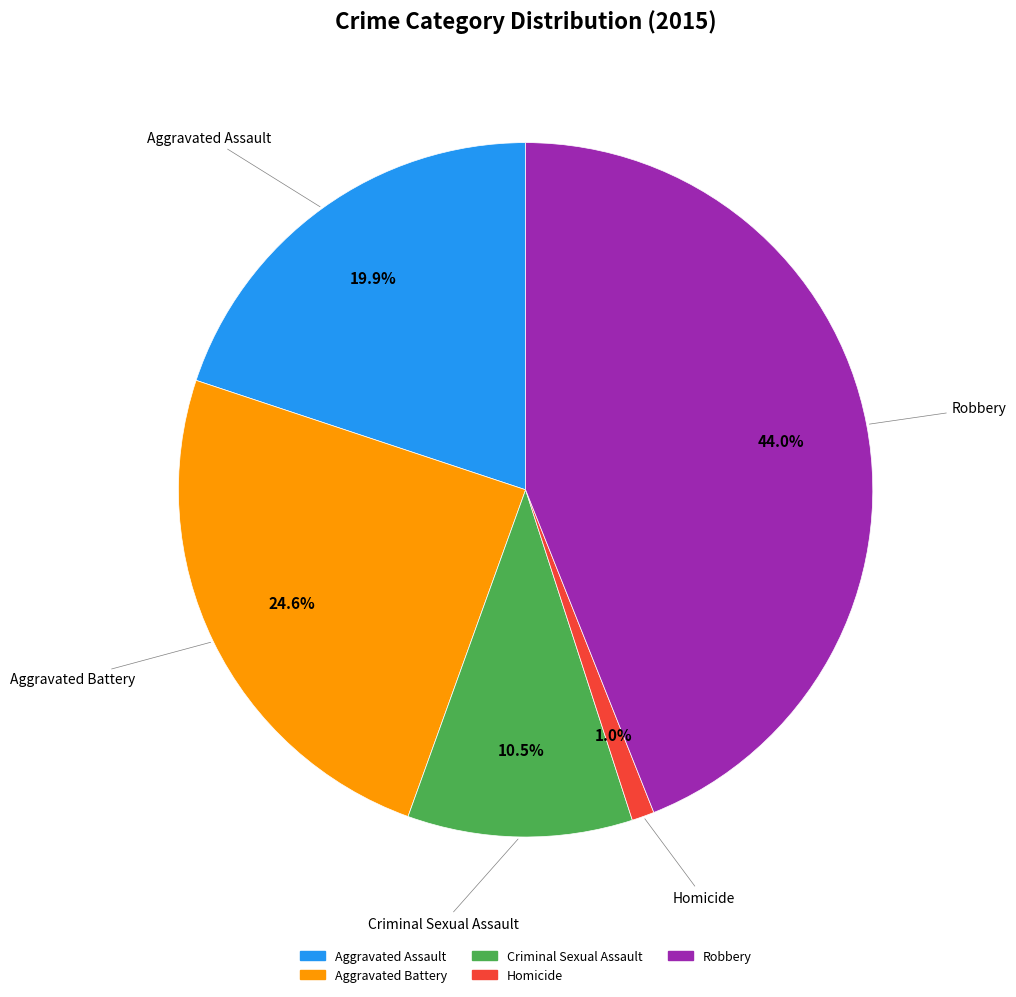

To the nearest percent, what is the difference between the Aggravated Assault and Robbery slice percentages?

24%